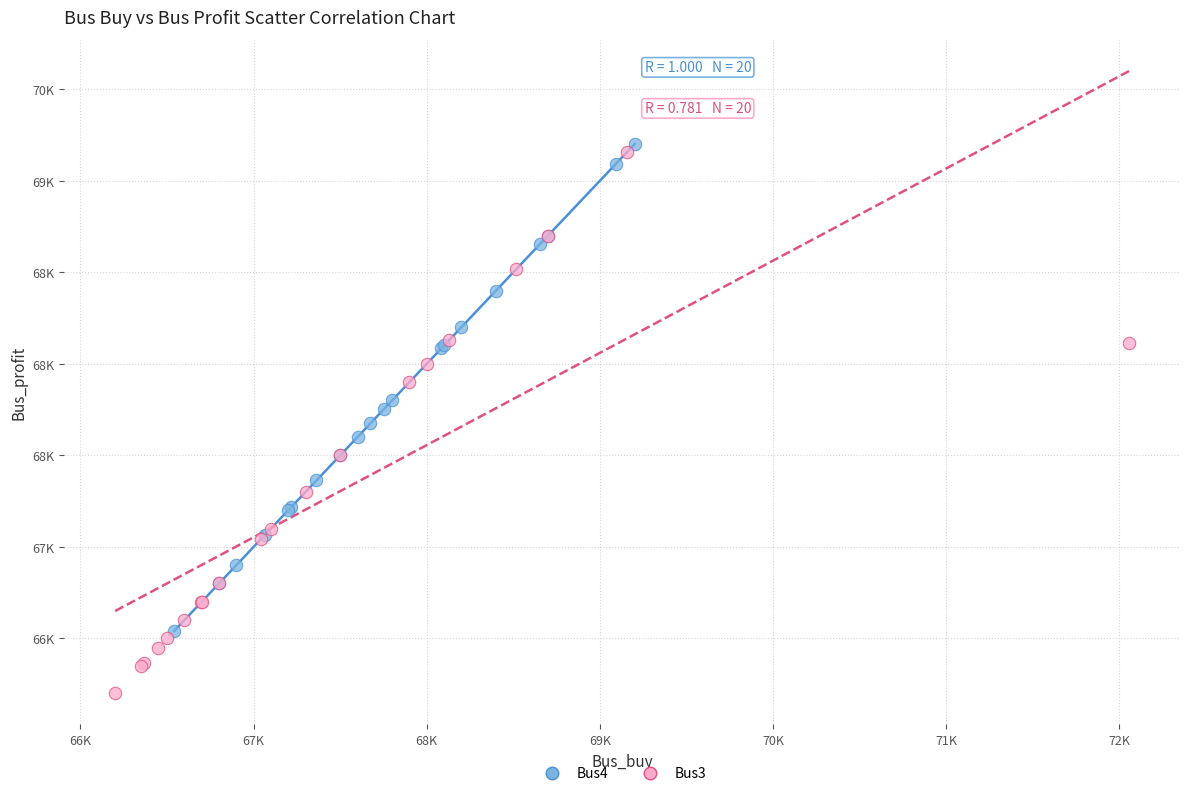

Which series contains the lowest Y value?

Bus3